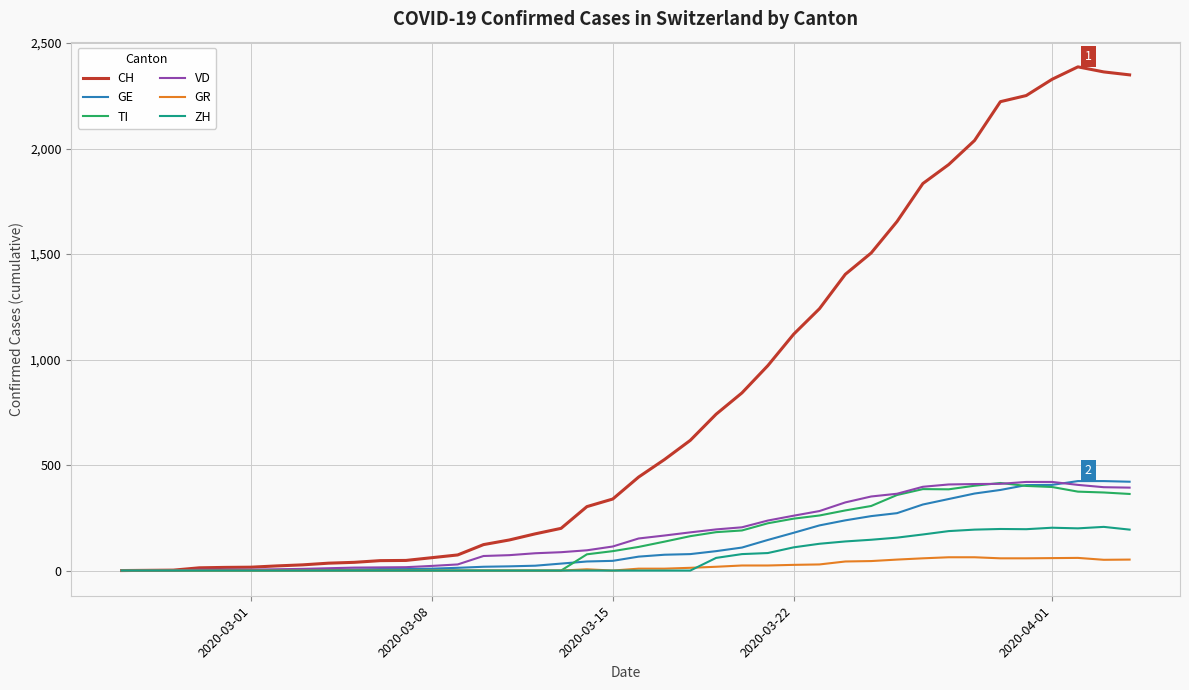

Which series has the widest spread of values?

CH